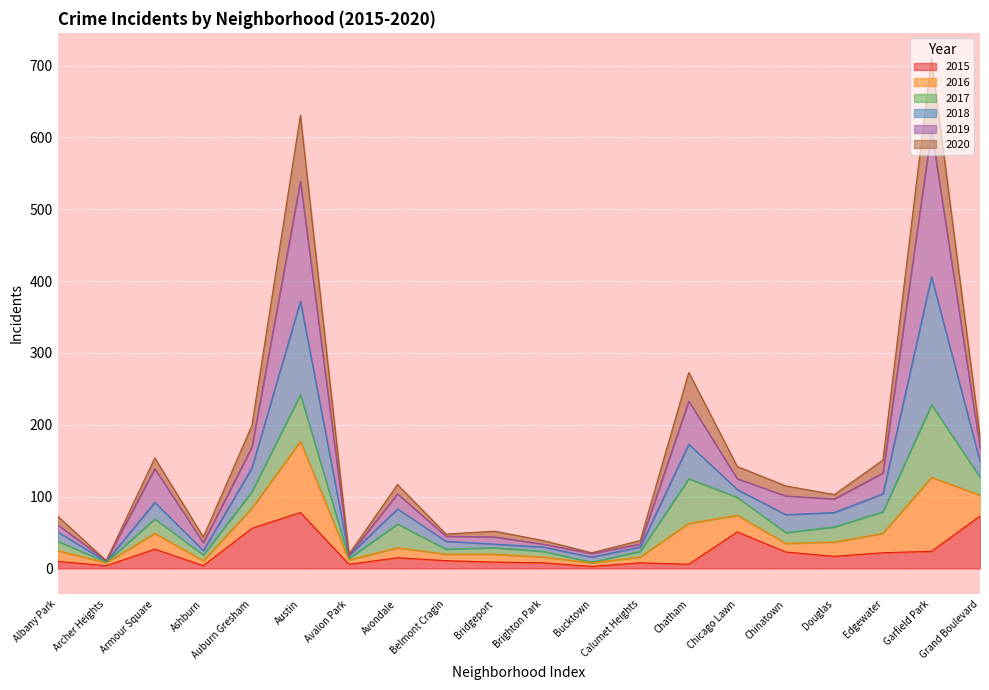

What is the highest value of the 2015 series?

78